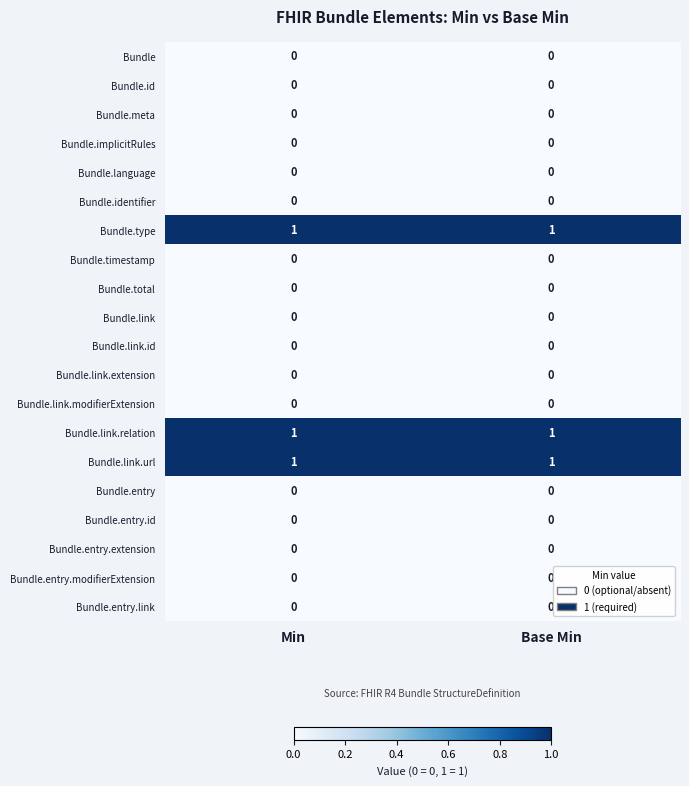

True or false: Bundle.link.relation has a value of 1 at Base Min.

True